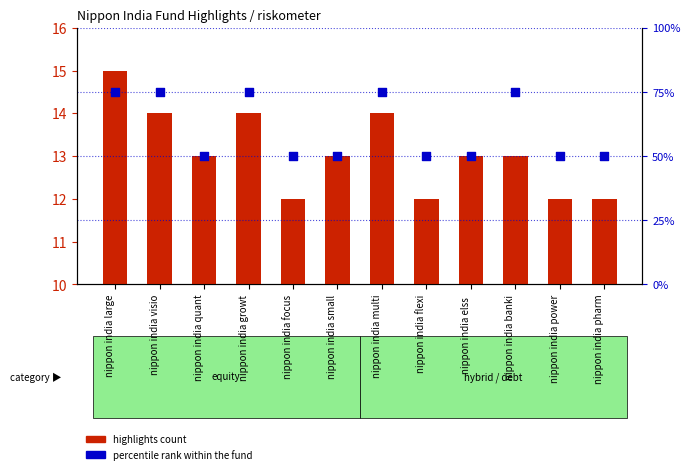

Is the value of highlights count at nippon india growt greater than the value of percentile rank within the fund at nippon india multi?

No